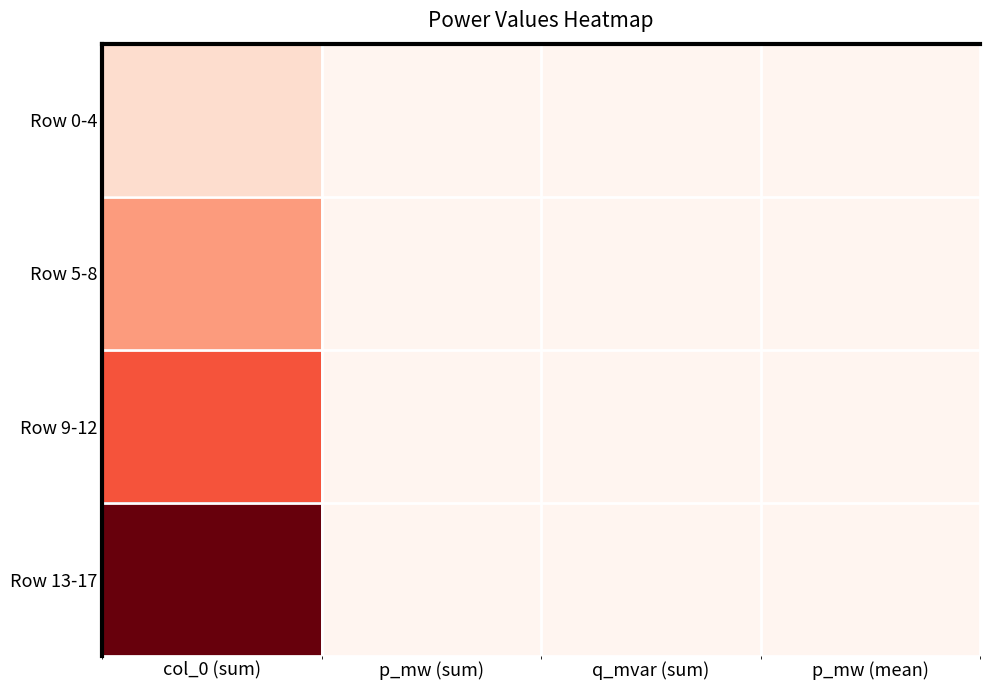

Reading left to right, extract all data points from this chart.

Row 0-4: col_0 (sum)=10.0	p_mw (sum)=0.0	q_mvar (sum)=0.0	p_mw (mean)=0.0
Row 5-8: col_0 (sum)=26.0	p_mw (sum)=0.0	q_mvar (sum)=0.0	p_mw (mean)=0.0
Row 9-12: col_0 (sum)=42.0	p_mw (sum)=0.0	q_mvar (sum)=0.0	p_mw (mean)=0.0
Row 13-17: col_0 (sum)=75.0	p_mw (sum)=0.0	q_mvar (sum)=0.0	p_mw (mean)=0.0